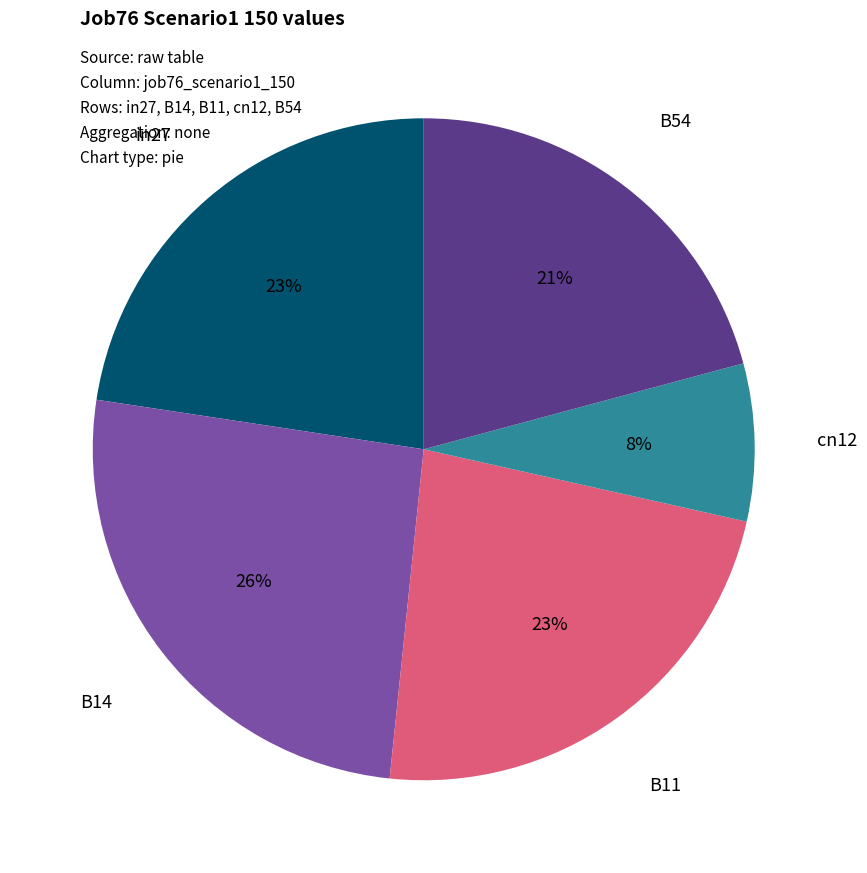

The B11 slice represents 32% of the pie. True or false?

False